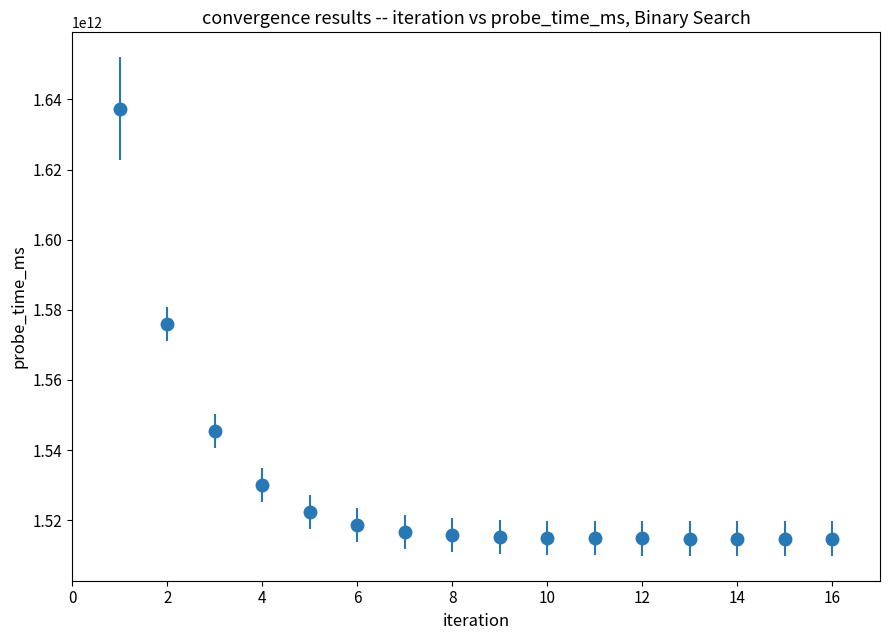

What is the value of the 15th point from the left?

1514768680534